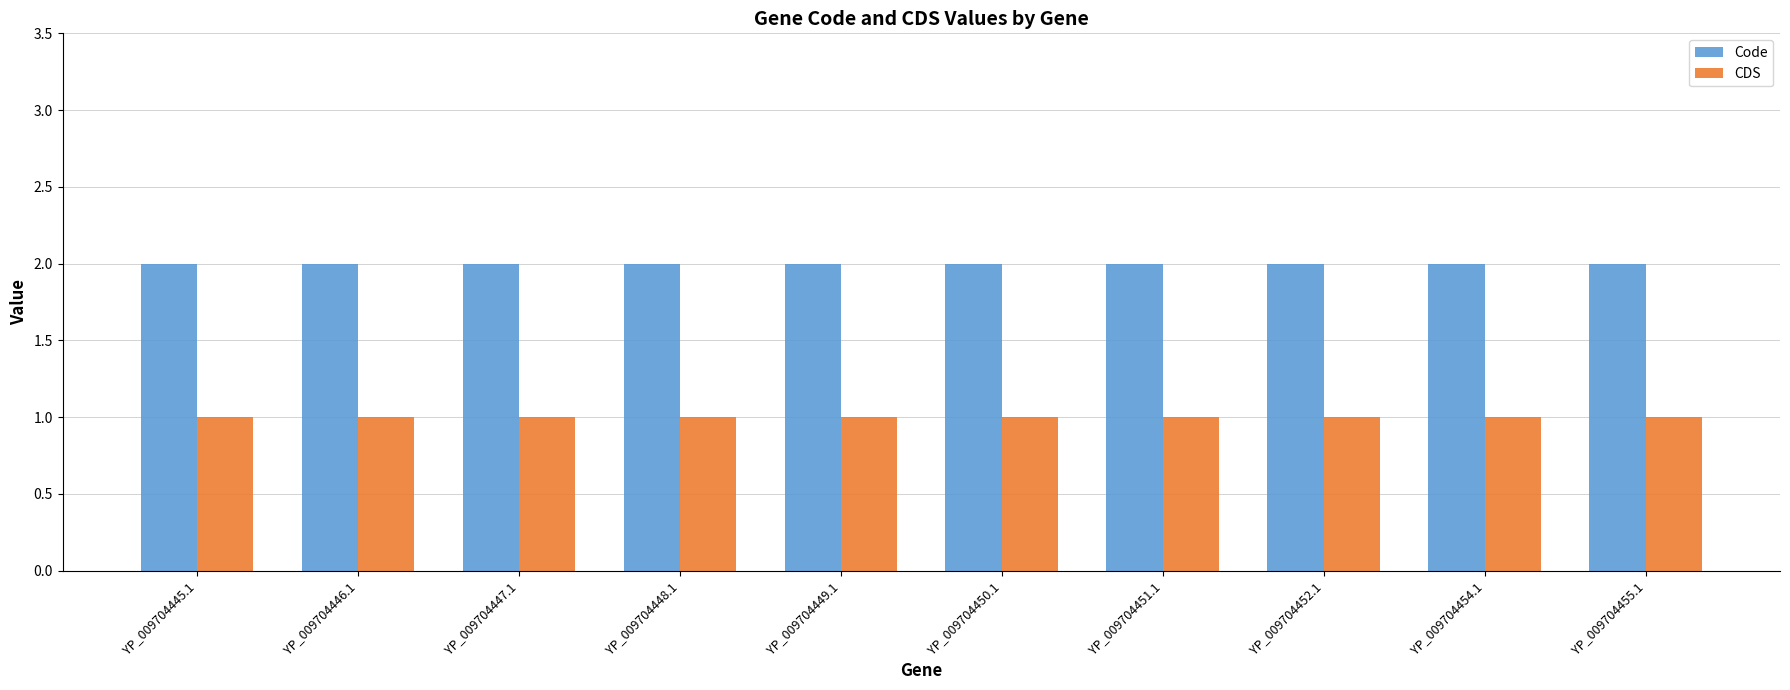

The value of CDS at YP_009704446.1 is 1. True or false?

True